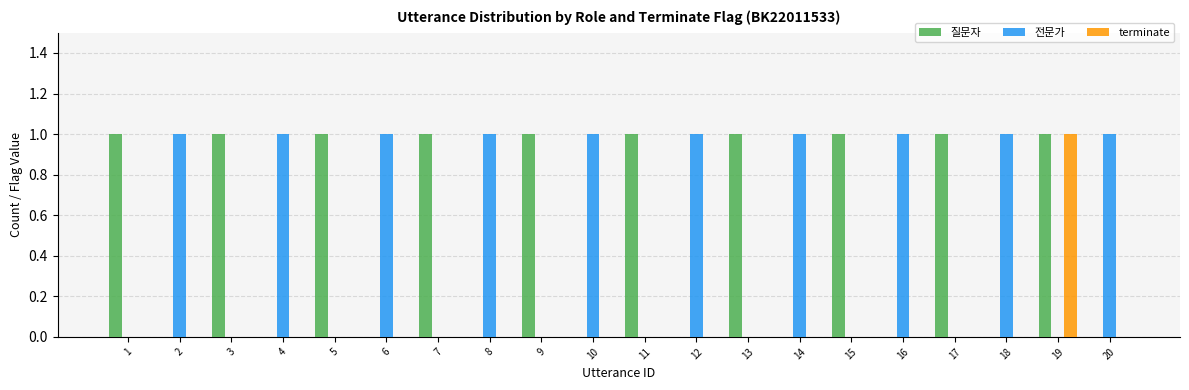

Does the chart contain stacked bars?

No